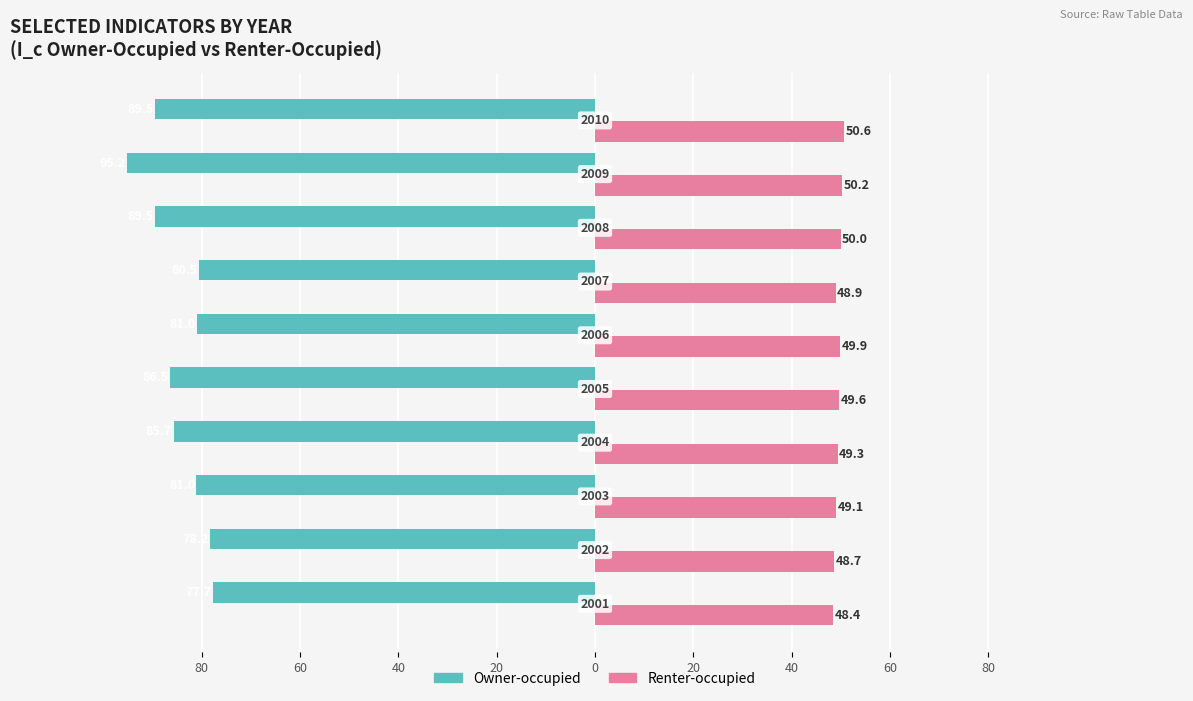

What is the value of the Renter-occupied bar at the 5th from the left?

49.6